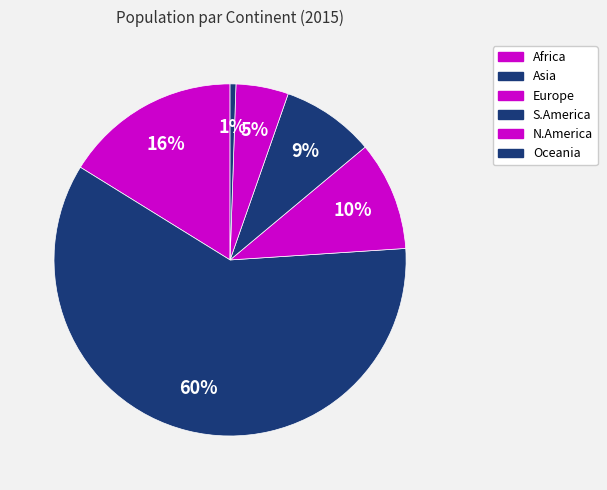

What percentage is the N.America slice, to the nearest percent?

5%